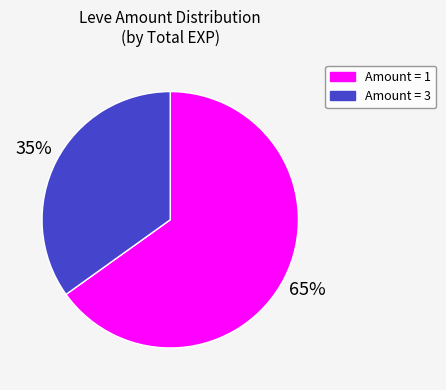

Is there a majority slice in this chart?

Yes